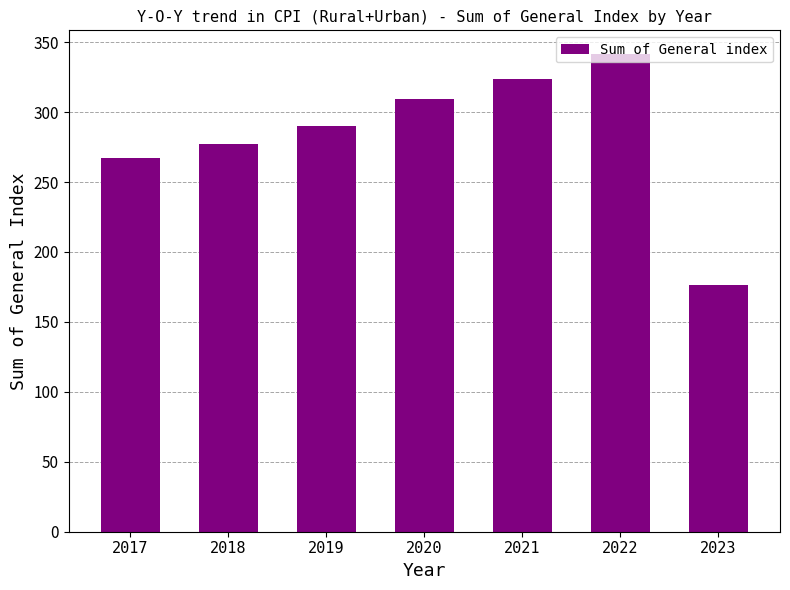

True or false: the data shows 309.1 at 2020.

True